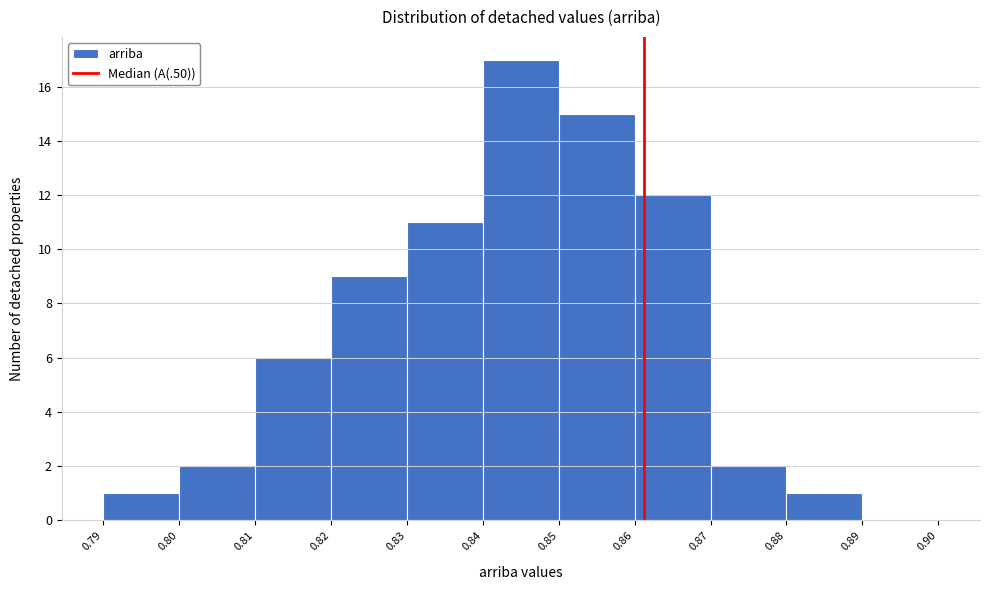

Reading left to right, list every bar in this chart as the range it spans on the x-axis followed by its height. The values are not printed on the chart, so give them approximately, as read against the axis.

0.79 to 0.80: 1
0.80 to 0.81: 2
0.81 to 0.82: 6
0.82 to 0.83: 9
0.83 to 0.84: 11
0.84 to 0.85: 17
0.85 to 0.86: 15
0.86 to 0.87: 12
0.87 to 0.88: 2
0.88 to 0.89: 1
0.89 to 0.90: 0